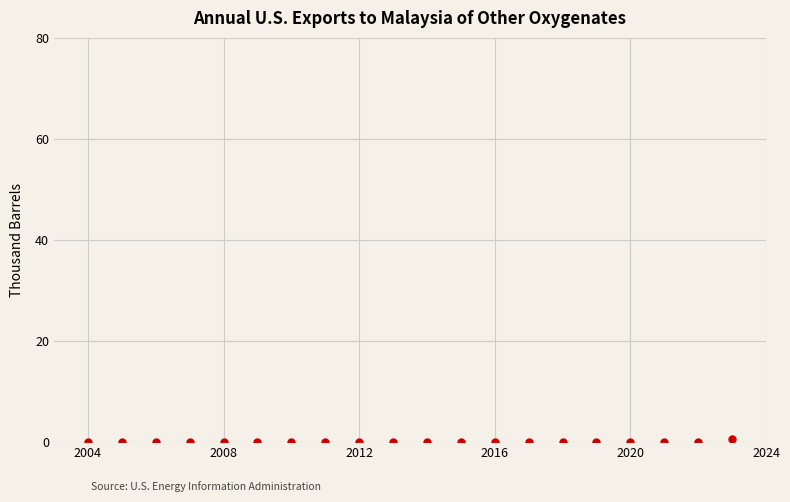

What is the range of Y values (max minus min)?

0.7